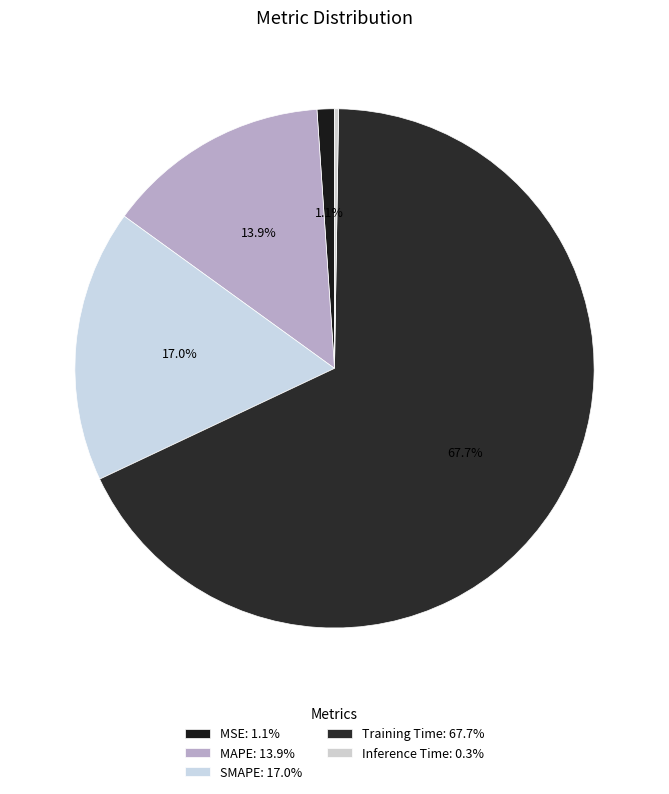

What percentage do MAPE and SMAPE together represent?

30.9%